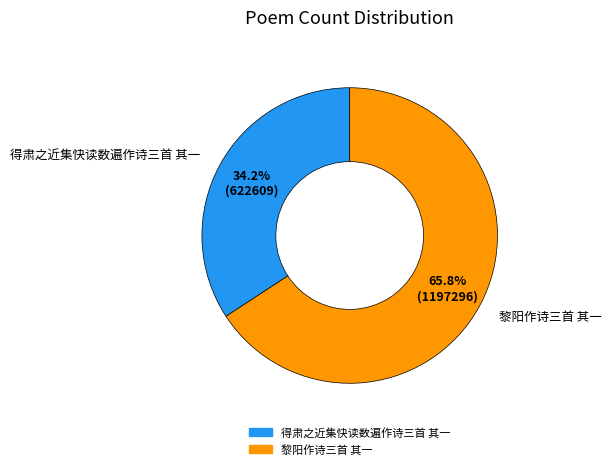

Is the sum of 黎阳作诗三首 其一 and 得肃之近集快读数遍作诗三首 其一 greater than half?

Yes